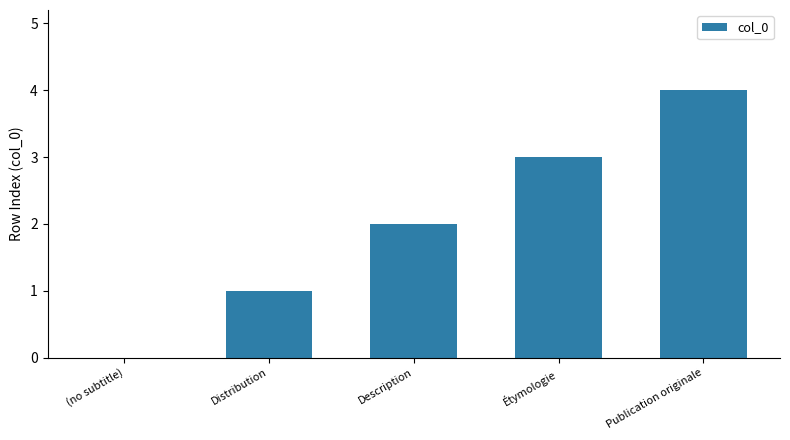

What is the change in value from Distribution to Description?

+1